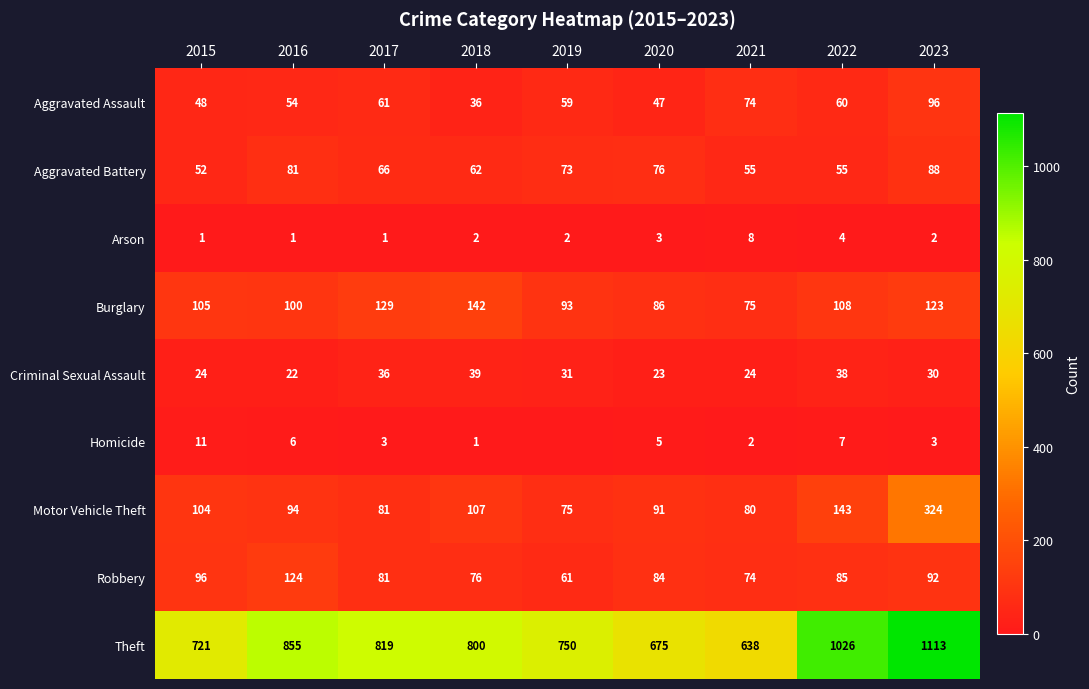

At which category does the chart reach its minimum across all series?

2019